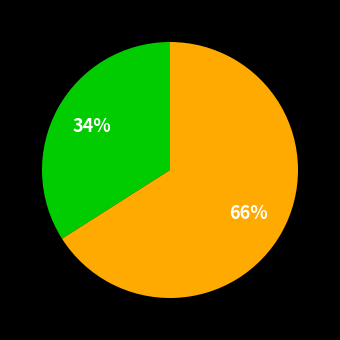

To the nearest percent, what is the difference between the largest and smallest slice percentages?

32%